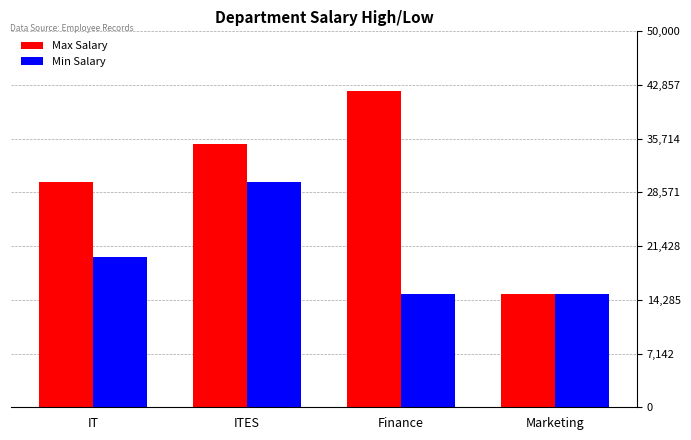

What is the difference between the maximum and minimum values in the Max Salary series?

27000